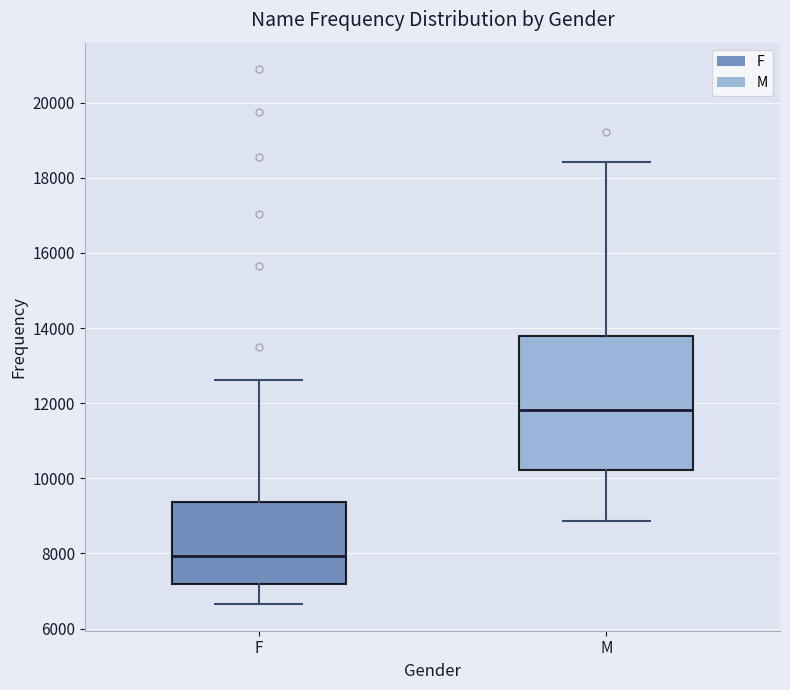

Reading left to right, transcribe this box plot: for each box, give where its median line is, the range the box spans, and where its two whiskers end, as read against the y-axis. The values are not printed on the chart, so give them approximately, as read against the axis.

F: median 8000, box 7200 to 9400, whiskers 6600 to 12600
M: median 11800, box 10200 to 13800, whiskers 8800 to 18400